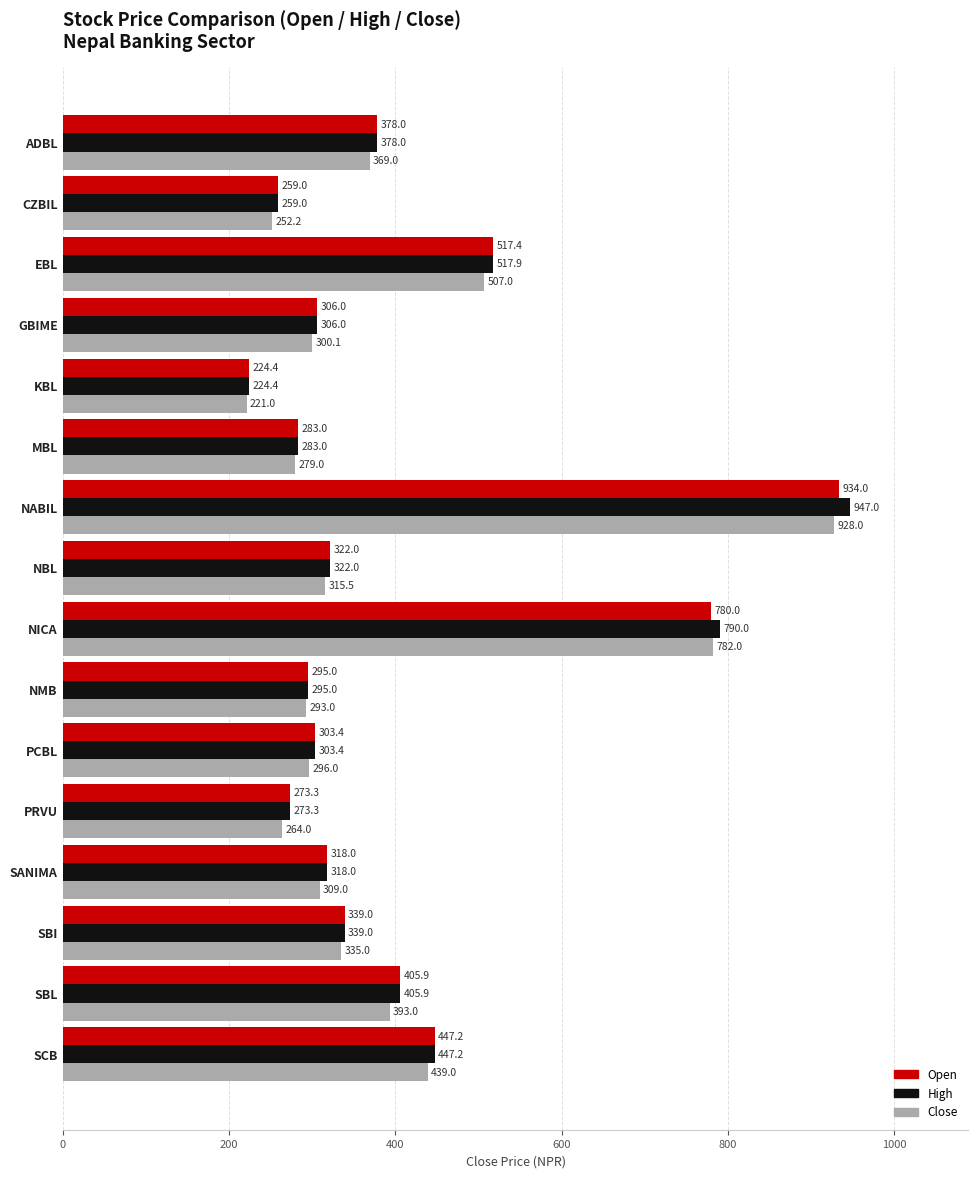

How many series are shown in this chart?

3